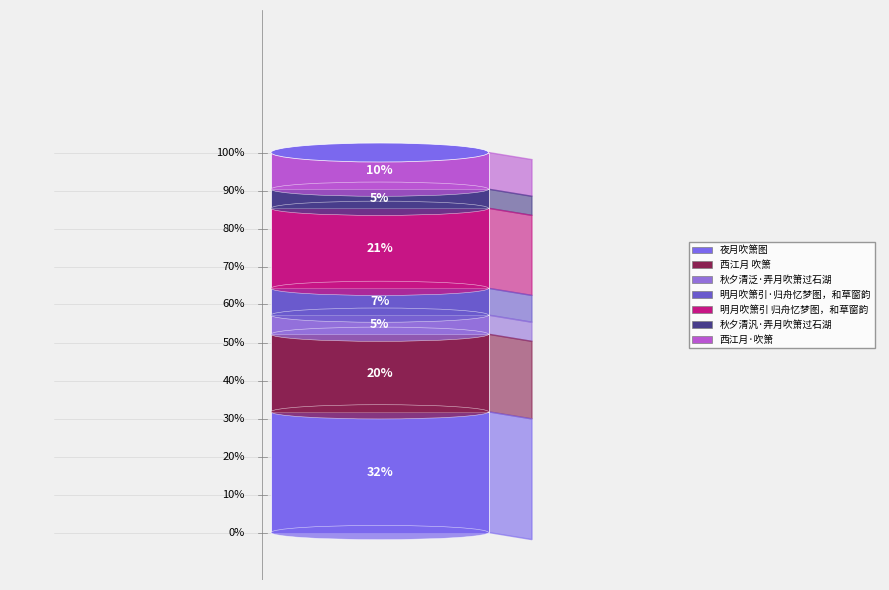

To the nearest percent, what portion does 夜月吹箫图 represent?

32%